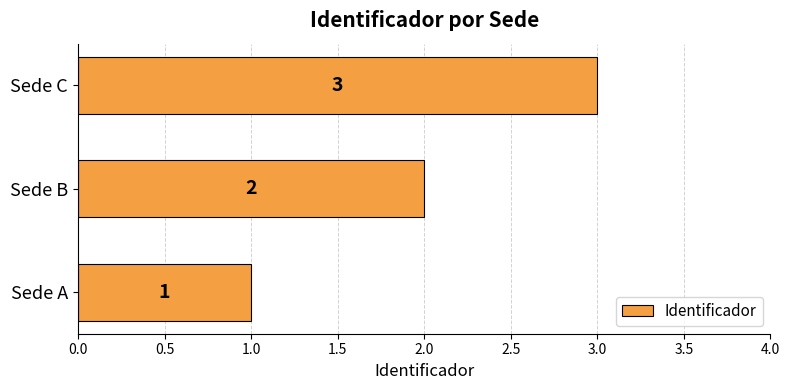

What is the average value?

2